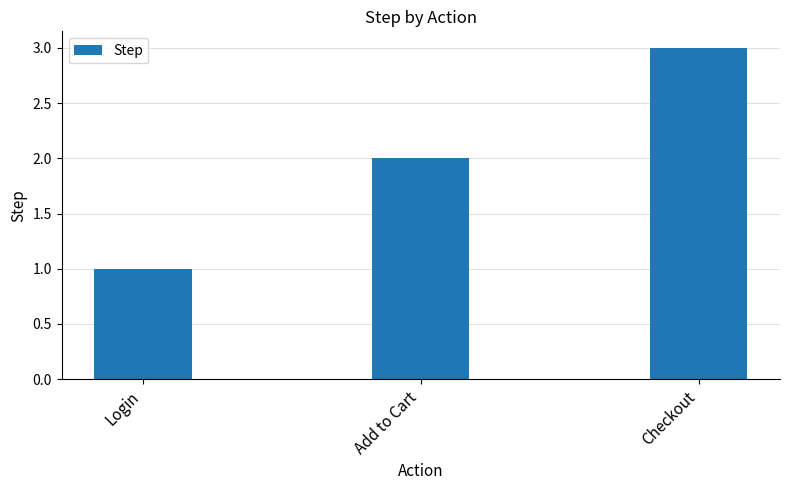

What is the approximate value at Checkout?

3